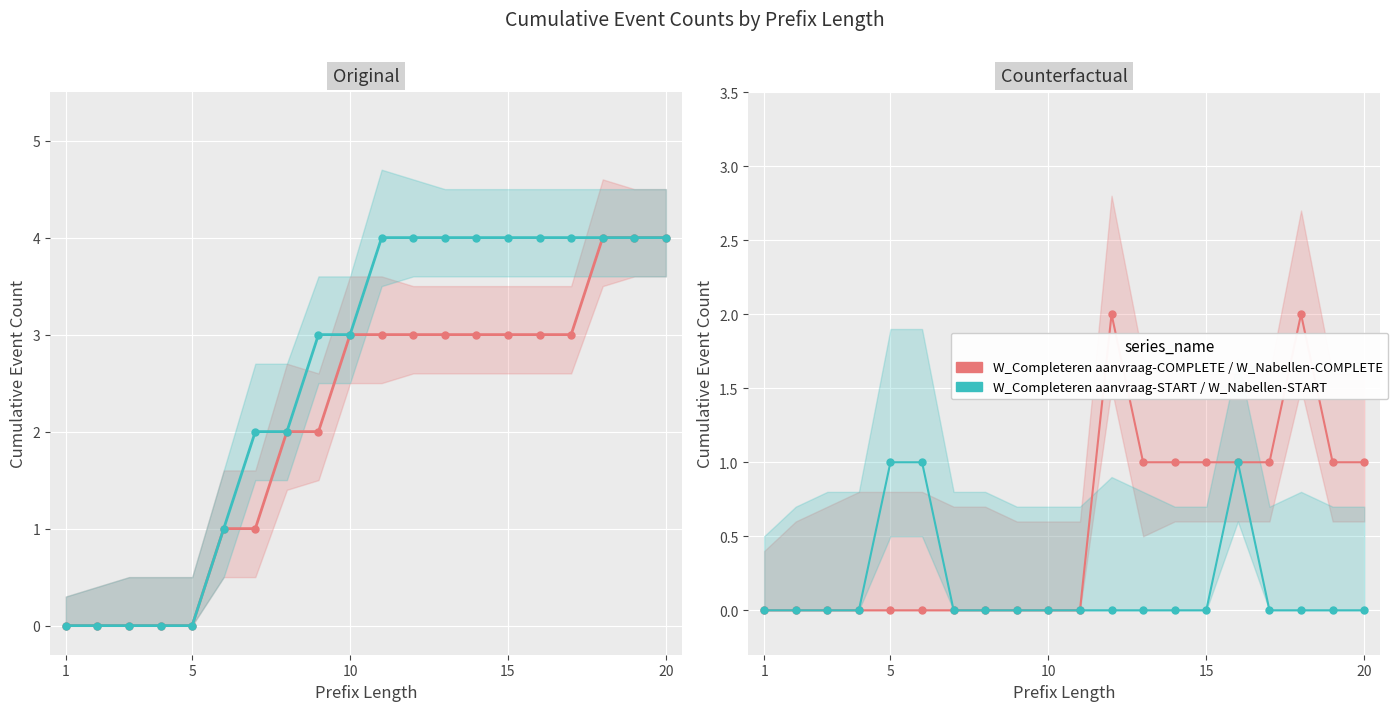

True or false: W_Nabellen incomplete dossiers-START and W_Completeren aanvraag-START intersect in this chart.

False